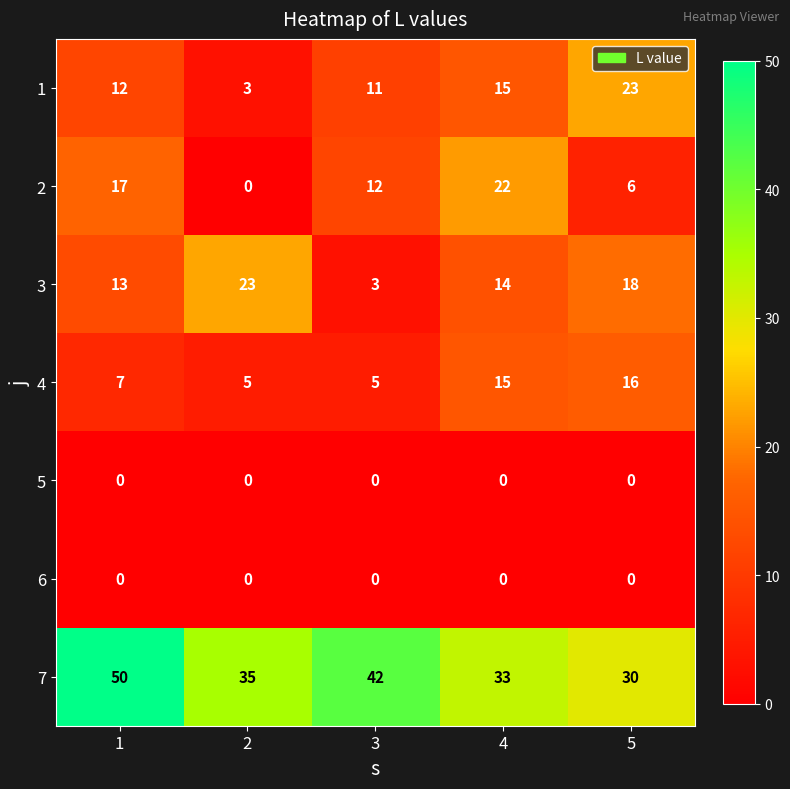

What value does the 7 series have at 3, to the nearest 5?

40